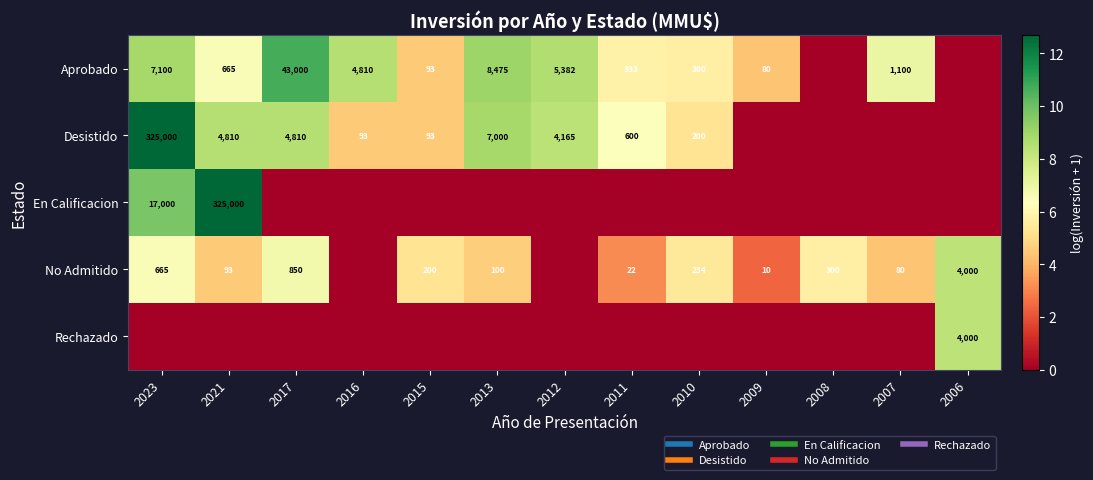

Where is En Calificacion nearest to the value 6?

2023